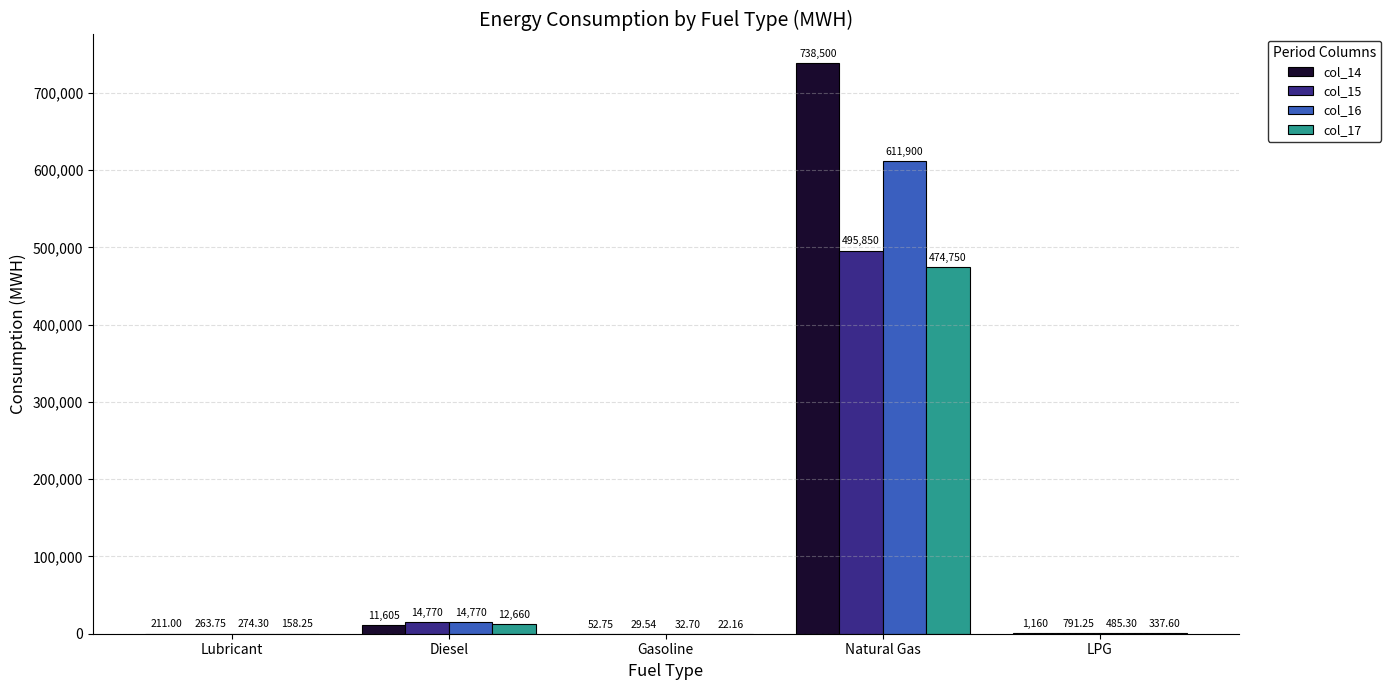

How many groups of bars are there?

5